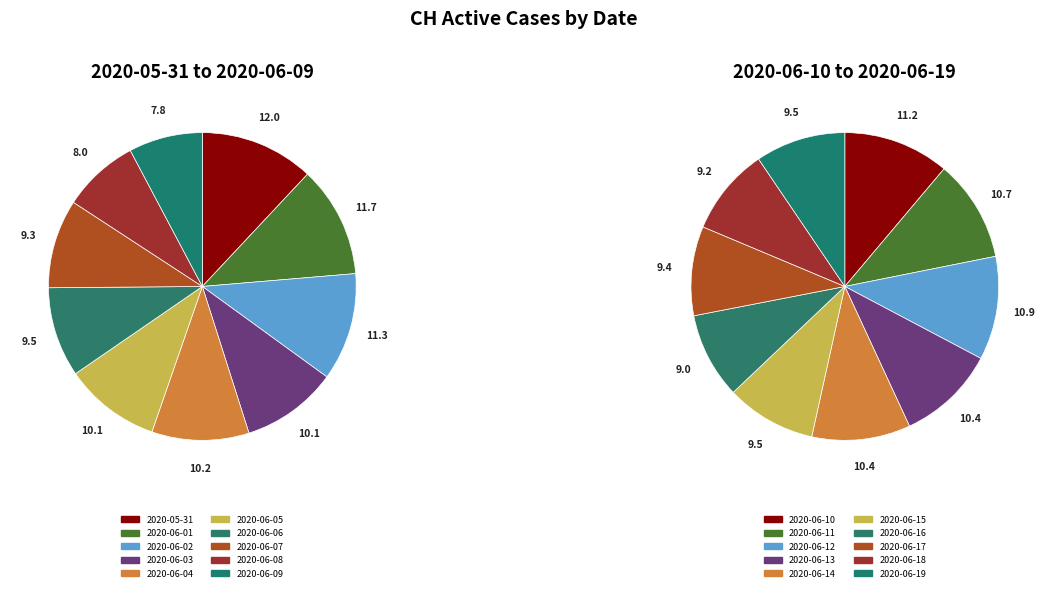

Which has a higher value, 2020-06-02 or 2020-06-09?

2020-06-02